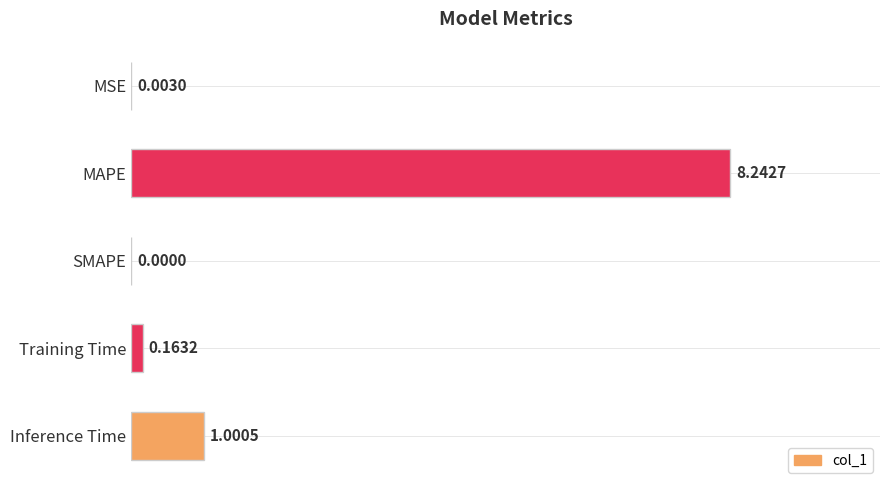

At which category does the chart reach its peak across all series?

MAPE